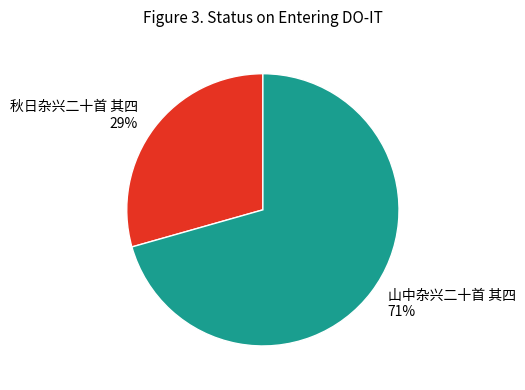

How many segments does this pie chart have?

2